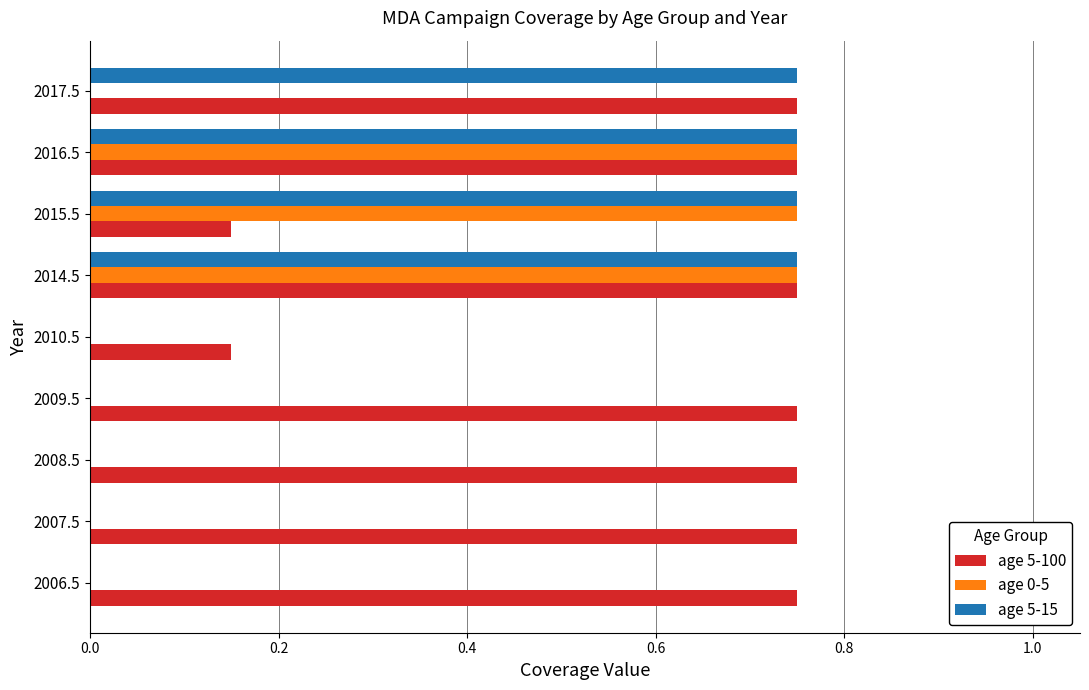

Is the value of age 5-100 at 2014.5 greater than the value of age 0-5 at 2010.5?

Yes